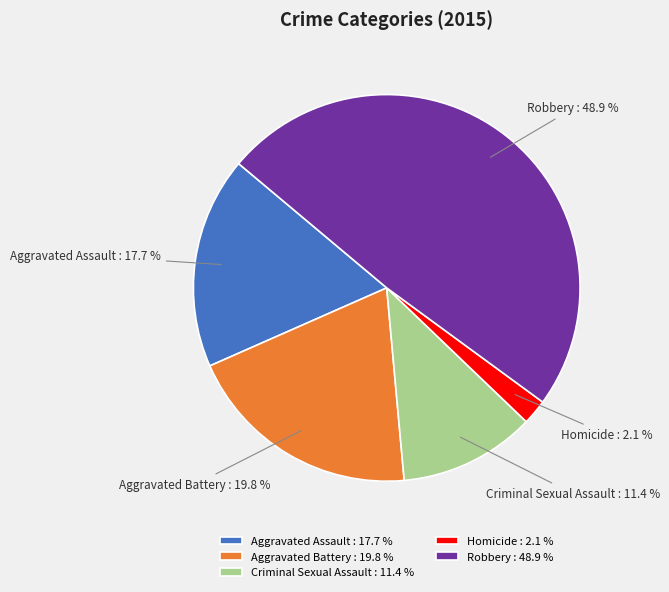

What is the largest slice in the pie chart?

Robbery